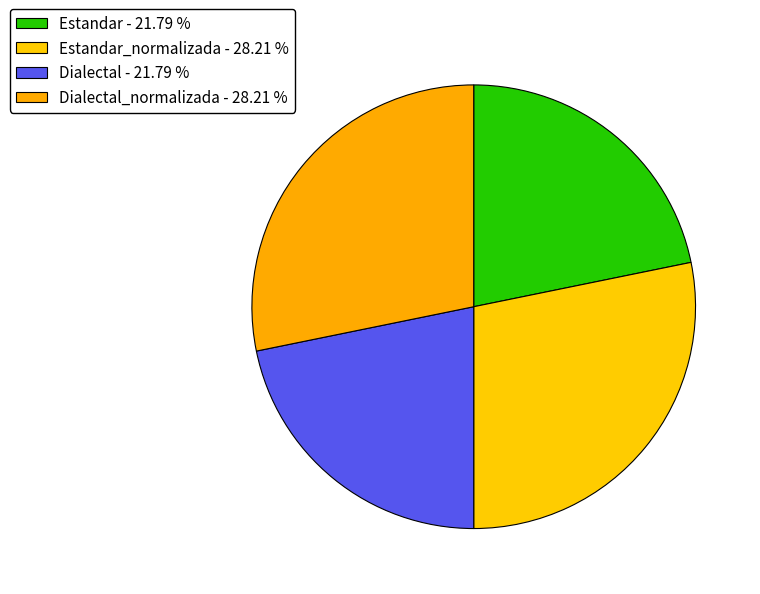

Rank the categories by value from highest to lowest.

Estandar_normalizada, Dialectal_normalizada, Estandar, Dialectal